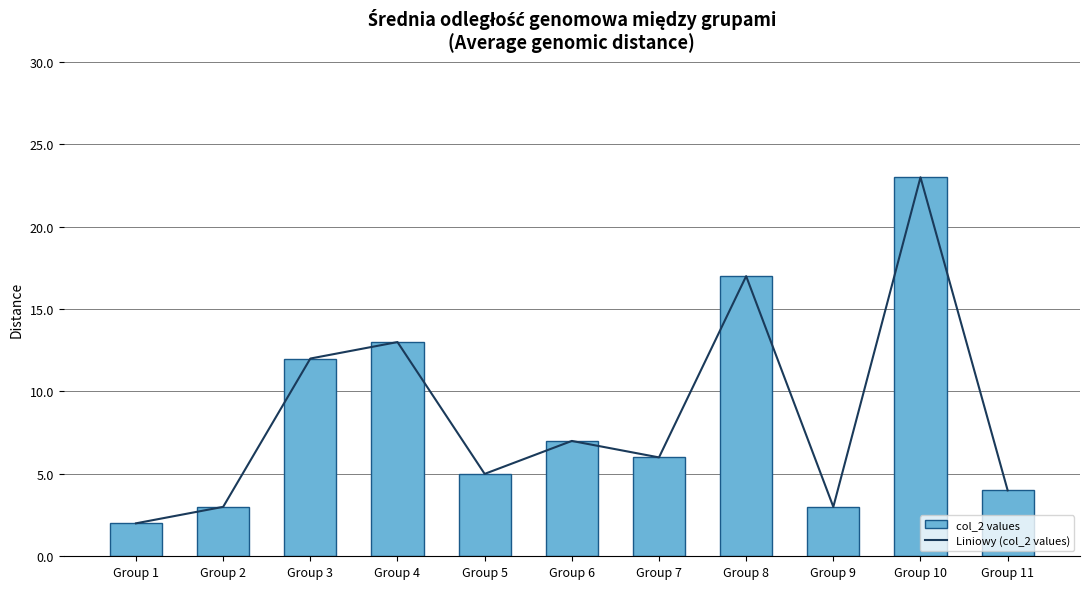

Rank the categories by col_2 values value from lowest to highest.

Group 1, Group 2, Group 9, Group 11, Group 5, Group 7, Group 6, Group 3, Group 4, Group 8, Group 10